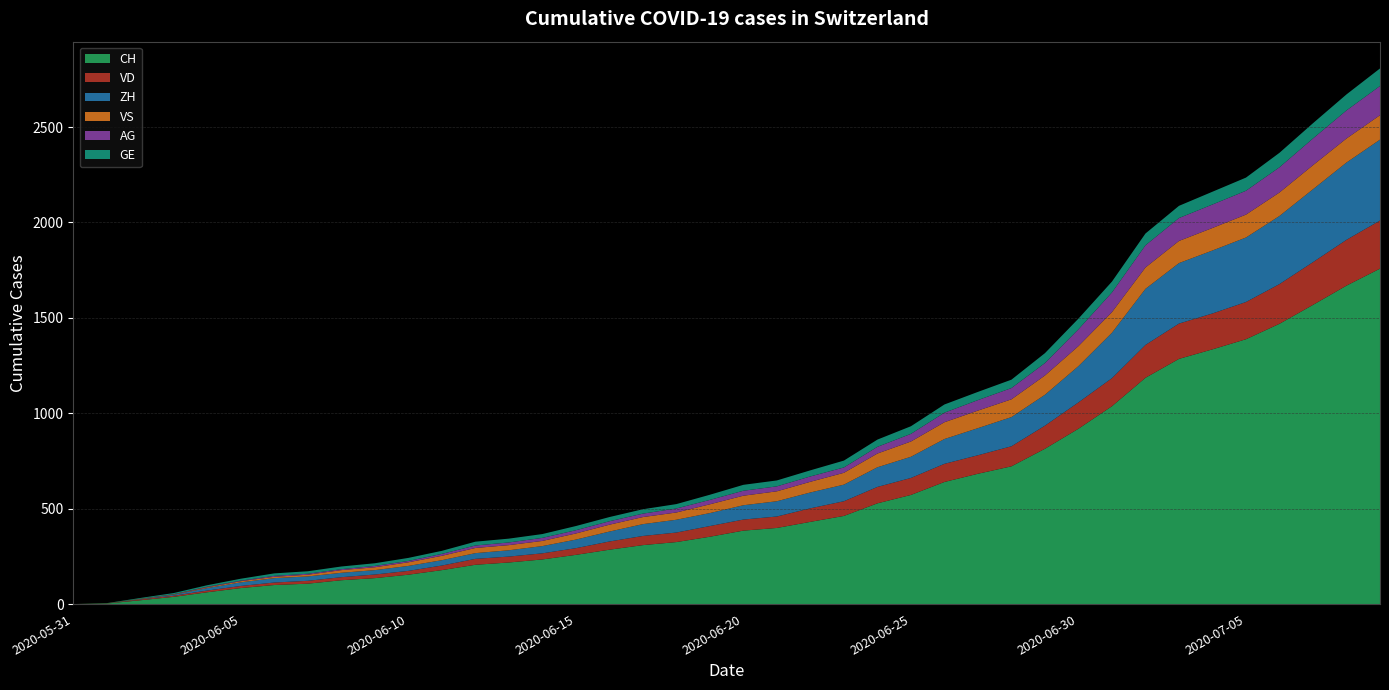

Reading left to right, transcribe all the data shown in this chart.

CH: 2020-05-31=0	2020-06-01=3	2020-06-02=20	2020-06-03=38	2020-06-04=62	2020-06-05=84	2020-06-06=100	2020-06-07=107	2020-06-08=125	2020-06-09=136	2020-06-10=154	2020-06-11=178	2020-06-12=206	2020-06-13=218	2020-06-14=234	2020-06-15=258	2020-06-16=285	2020-06-17=309	2020-06-18=325	2020-06-19=353	2020-06-20=385	2020-06-21=399	2020-06-22=431	2020-06-23=462	2020-06-24=528	2020-06-25=572	2020-06-26=640	2020-06-27=683	2020-06-28=722	2020-06-29=814	2020-06-30=919	2020-07-01=1037	2020-07-02=1186	2020-07-03=1285	2020-07-04=1335	2020-07-05=1388	2020-07-06=1469	2020-07-07=1568	2020-07-08=1669	2020-07-09=1758
VD: 2020-05-31=0	2020-06-01=0	2020-06-02=4	2020-06-03=6	2020-06-04=9	2020-06-05=11	2020-06-06=13	2020-06-07=15	2020-06-08=16	2020-06-09=19	2020-06-10=20	2020-06-11=24	2020-06-12=31	2020-06-13=31	2020-06-14=32	2020-06-15=35	2020-06-16=43	2020-06-17=48	2020-06-18=50	2020-06-19=56	2020-06-20=58	2020-06-21=60	2020-06-22=71	2020-06-23=77	2020-06-24=86	2020-06-25=89	2020-06-26=95	2020-06-27=97	2020-06-28=105	2020-06-29=121	2020-06-30=138	2020-07-01=147	2020-07-02=172	2020-07-03=185	2020-07-04=188	2020-07-05=195	2020-07-06=208	2020-07-07=224	2020-07-08=240	2020-07-09=252
ZH: 2020-05-31=0	2020-06-01=0	2020-06-02=2	2020-06-03=5	2020-06-04=13	2020-06-05=19	2020-06-06=23	2020-06-07=23	2020-06-08=23	2020-06-09=23	2020-06-10=26	2020-06-11=28	2020-06-12=30	2020-06-13=33	2020-06-14=38	2020-06-15=45	2020-06-16=52	2020-06-17=62	2020-06-18=67	2020-06-19=68	2020-06-20=75	2020-06-21=80	2020-06-22=83	2020-06-23=87	2020-06-24=103	2020-06-25=111	2020-06-26=130	2020-06-27=142	2020-06-28=153	2020-06-29=162	2020-06-30=190	2020-07-01=238	2020-07-02=294	2020-07-03=317	2020-07-04=330	2020-07-05=338	2020-07-06=357	2020-07-07=382	2020-07-08=405	2020-07-09=424
VS: 2020-05-31=0	2020-06-01=1	2020-06-02=2	2020-06-03=2	2020-06-04=4	2020-06-05=6	2020-06-06=7	2020-06-07=9	2020-06-08=14	2020-06-09=15	2020-06-10=19	2020-06-11=23	2020-06-12=27	2020-06-13=27	2020-06-14=27	2020-06-15=32	2020-06-16=36	2020-06-17=37	2020-06-18=38	2020-06-19=46	2020-06-20=50	2020-06-21=52	2020-06-22=56	2020-06-23=62	2020-06-24=72	2020-06-25=80	2020-06-26=88	2020-06-27=92	2020-06-28=93	2020-06-29=101	2020-06-30=105	2020-07-01=108	2020-07-02=112	2020-07-03=116	2020-07-04=118	2020-07-05=120	2020-07-06=123	2020-07-07=126	2020-07-08=126	2020-07-09=128
AG: 2020-05-31=0	2020-06-01=0	2020-06-02=0	2020-06-03=1	2020-06-04=3	2020-06-05=3	2020-06-06=5	2020-06-07=5	2020-06-08=5	2020-06-09=7	2020-06-10=7	2020-06-11=10	2020-06-12=13	2020-06-13=14	2020-06-14=16	2020-06-15=17	2020-06-16=18	2020-06-17=18	2020-06-18=21	2020-06-19=23	2020-06-20=26	2020-06-21=26	2020-06-22=28	2020-06-23=28	2020-06-24=35	2020-06-25=40	2020-06-26=50	2020-06-27=55	2020-06-28=59	2020-06-29=65	2020-06-30=88	2020-07-01=103	2020-07-02=116	2020-07-03=120	2020-07-04=123	2020-07-05=125	2020-07-06=132	2020-07-07=140	2020-07-08=147	2020-07-09=153
GE: 2020-05-31=0	2020-06-01=1	2020-06-02=4	2020-06-03=6	2020-06-04=8	2020-06-05=10	2020-06-06=13	2020-06-07=13	2020-06-08=14	2020-06-09=14	2020-06-10=16	2020-06-11=16	2020-06-12=20	2020-06-13=20	2020-06-14=20	2020-06-15=22	2020-06-16=22	2020-06-17=23	2020-06-18=23	2020-06-19=27	2020-06-20=31	2020-06-21=31	2020-06-22=32	2020-06-23=36	2020-06-24=38	2020-06-25=40	2020-06-26=43	2020-06-27=43	2020-06-28=44	2020-06-29=52	2020-06-30=56	2020-07-01=57	2020-07-02=62	2020-07-03=64	2020-07-04=67	2020-07-05=69	2020-07-06=76	2020-07-07=80	2020-07-08=84	2020-07-09=92